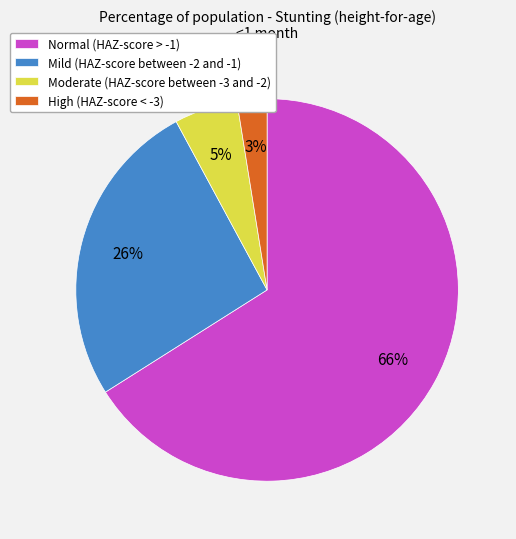

To the nearest percent, what is the combined percentage of Normal (HAZ-score > -1) and High (HAZ-score < -3)?

69%